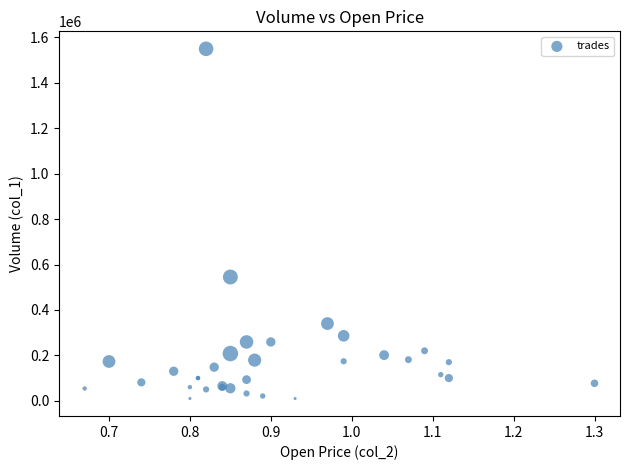

What Y value in the scatter plot is closest to 780000?

545000